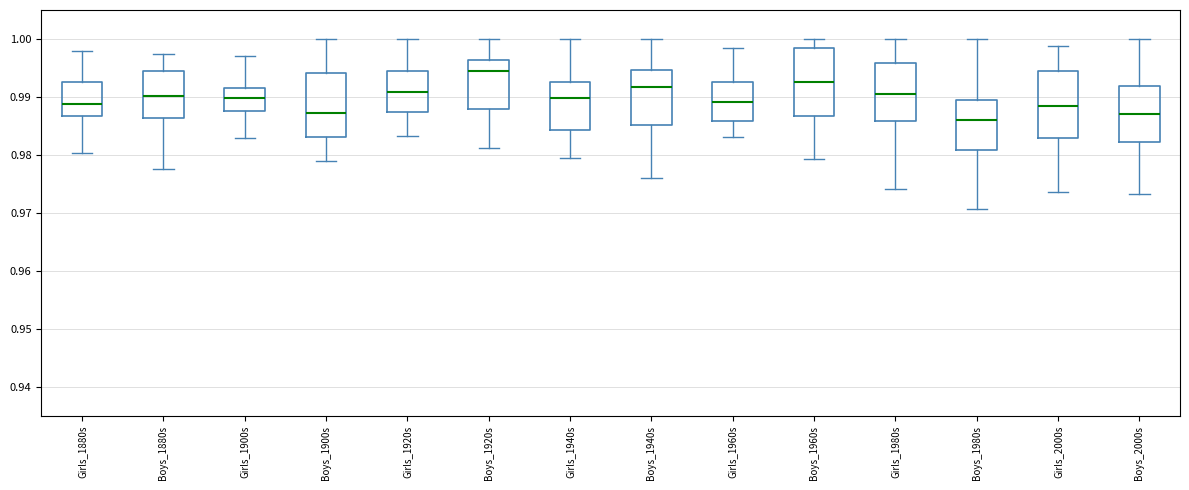

Where does the lower whisker of the box for Girls_2000s end on the y-axis? The values are not printed on the chart, so give them approximately, as read against the axis.

0.974